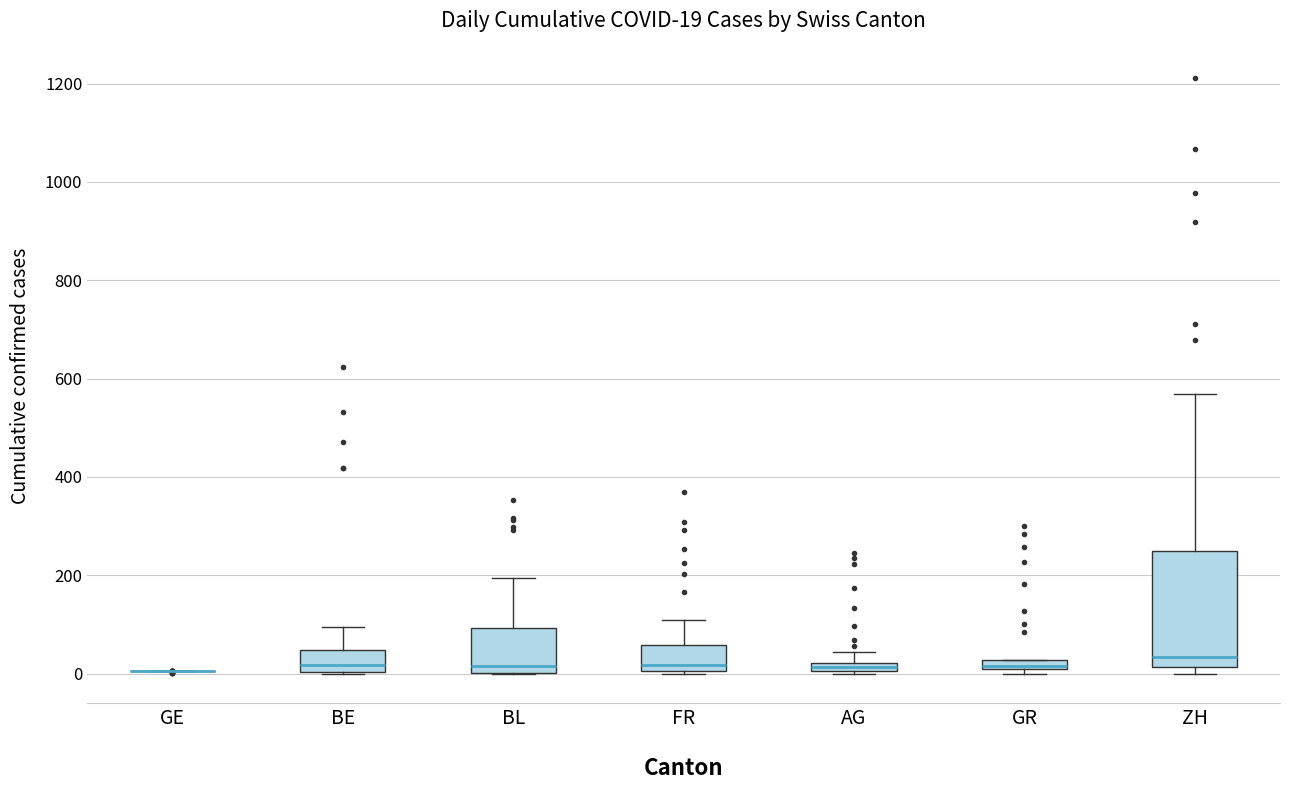

Which box is the tallest, from its lower edge to its upper edge?

ZH